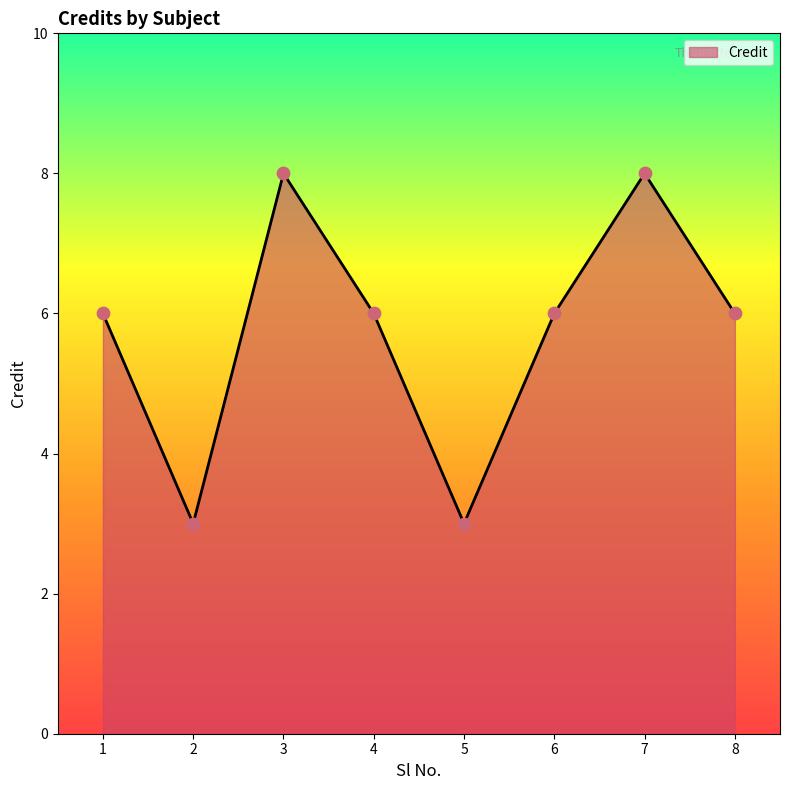

Which has a higher value, 6 or 2?

6